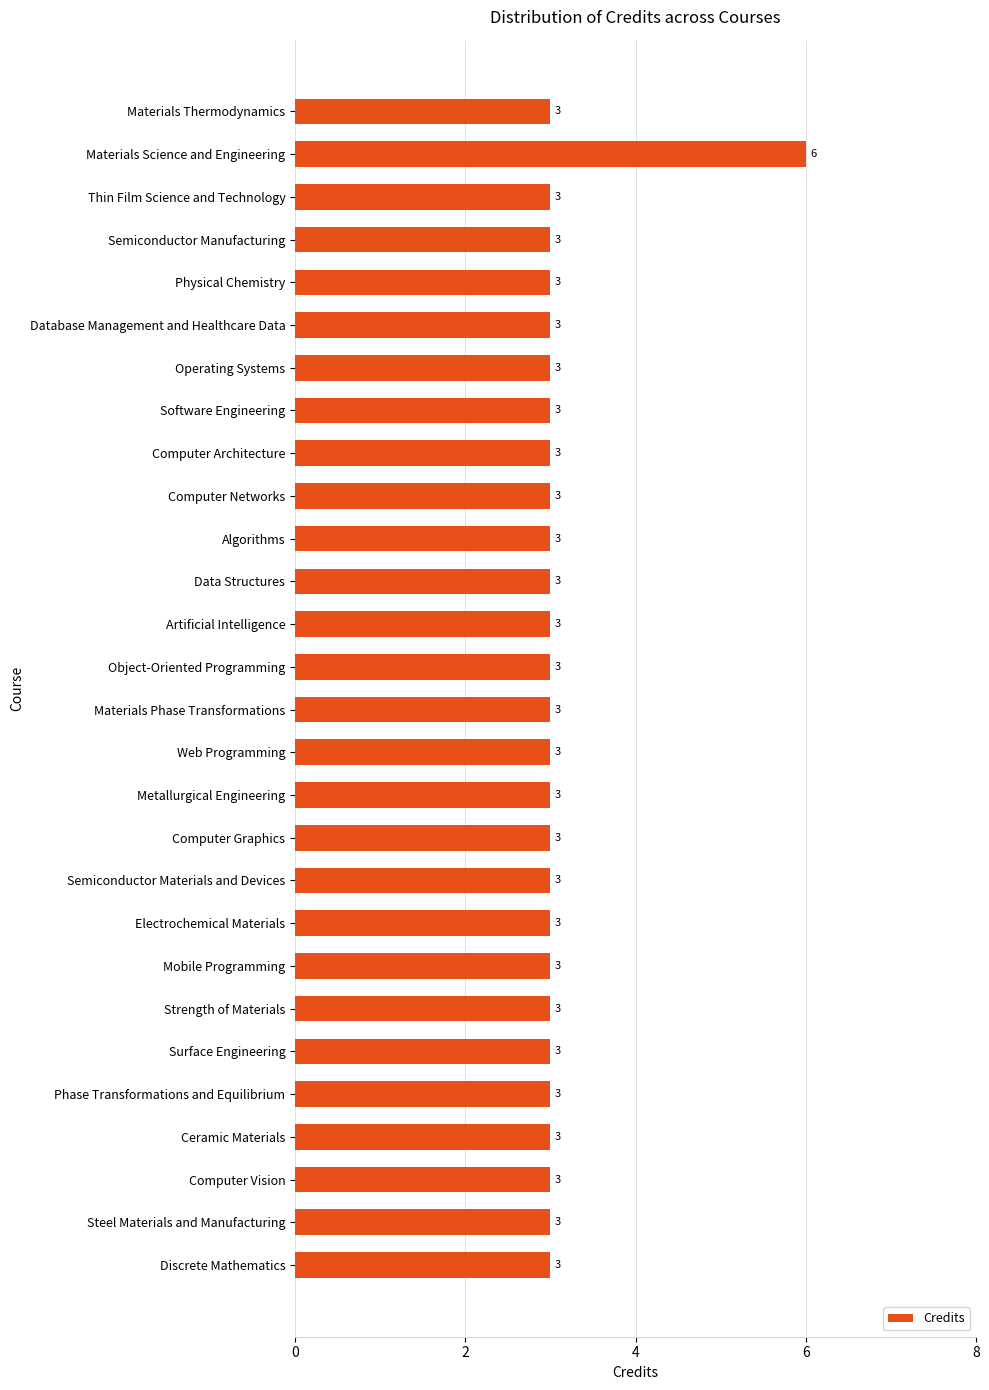

What is the minimum value shown in the chart?

3